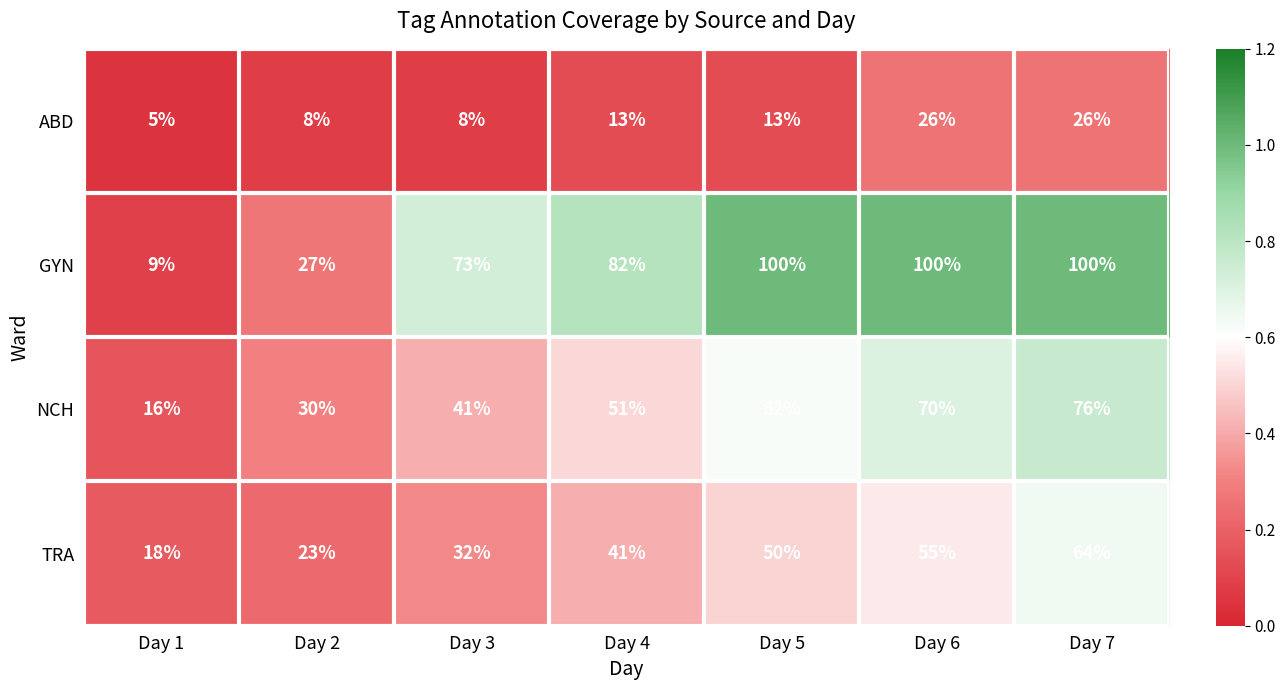

The NCH series shows 16 at Day 1. True or false?

True